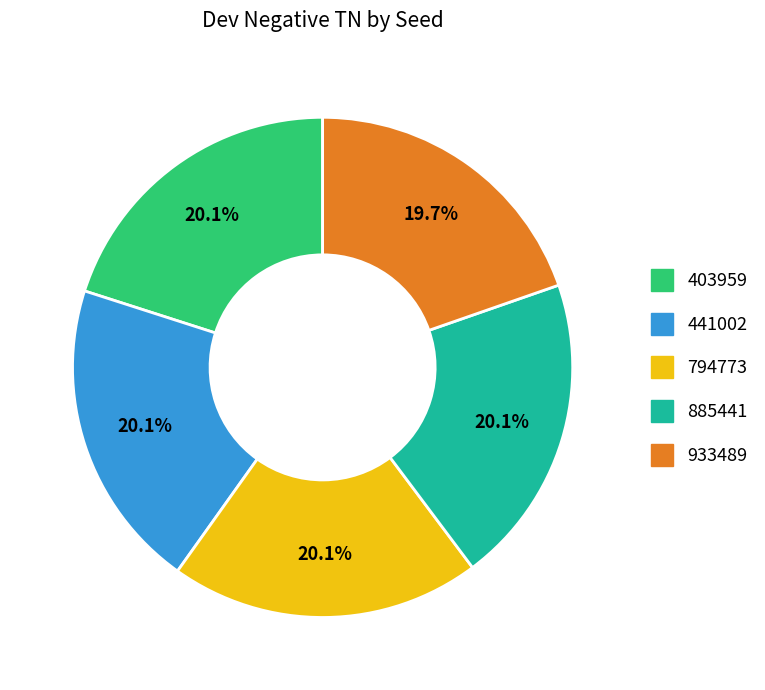

To the nearest percent, what is the average slice percentage?

20%